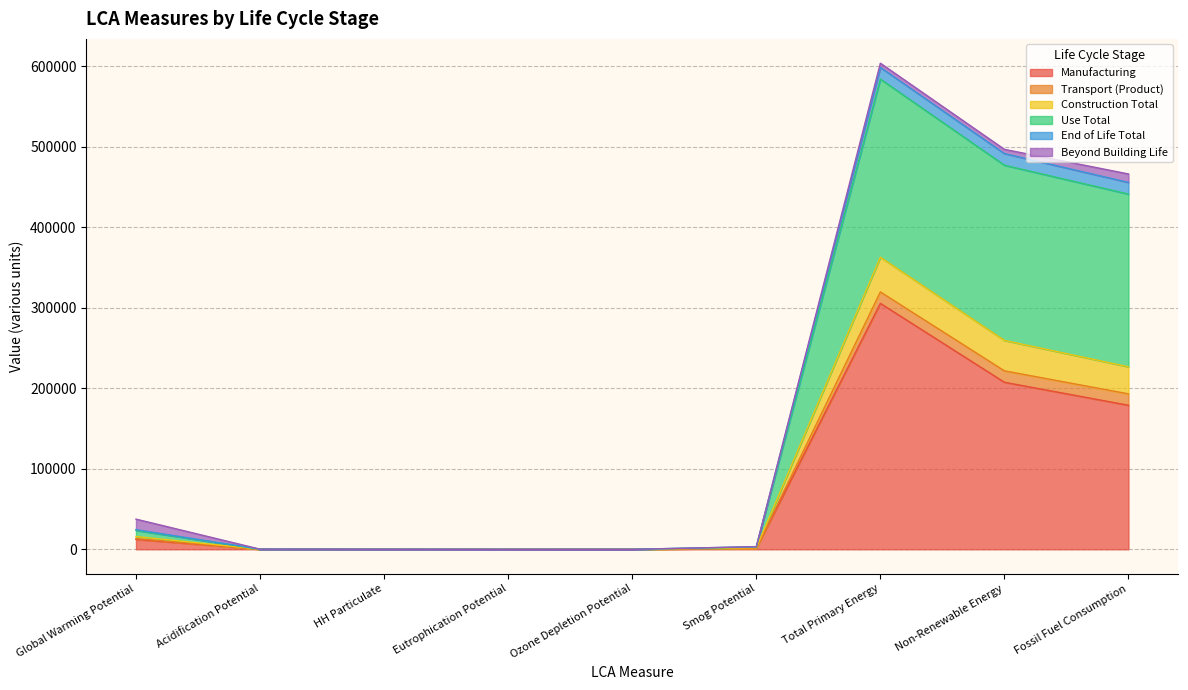

What is the highest value of the Manufacturing series?

305618.6